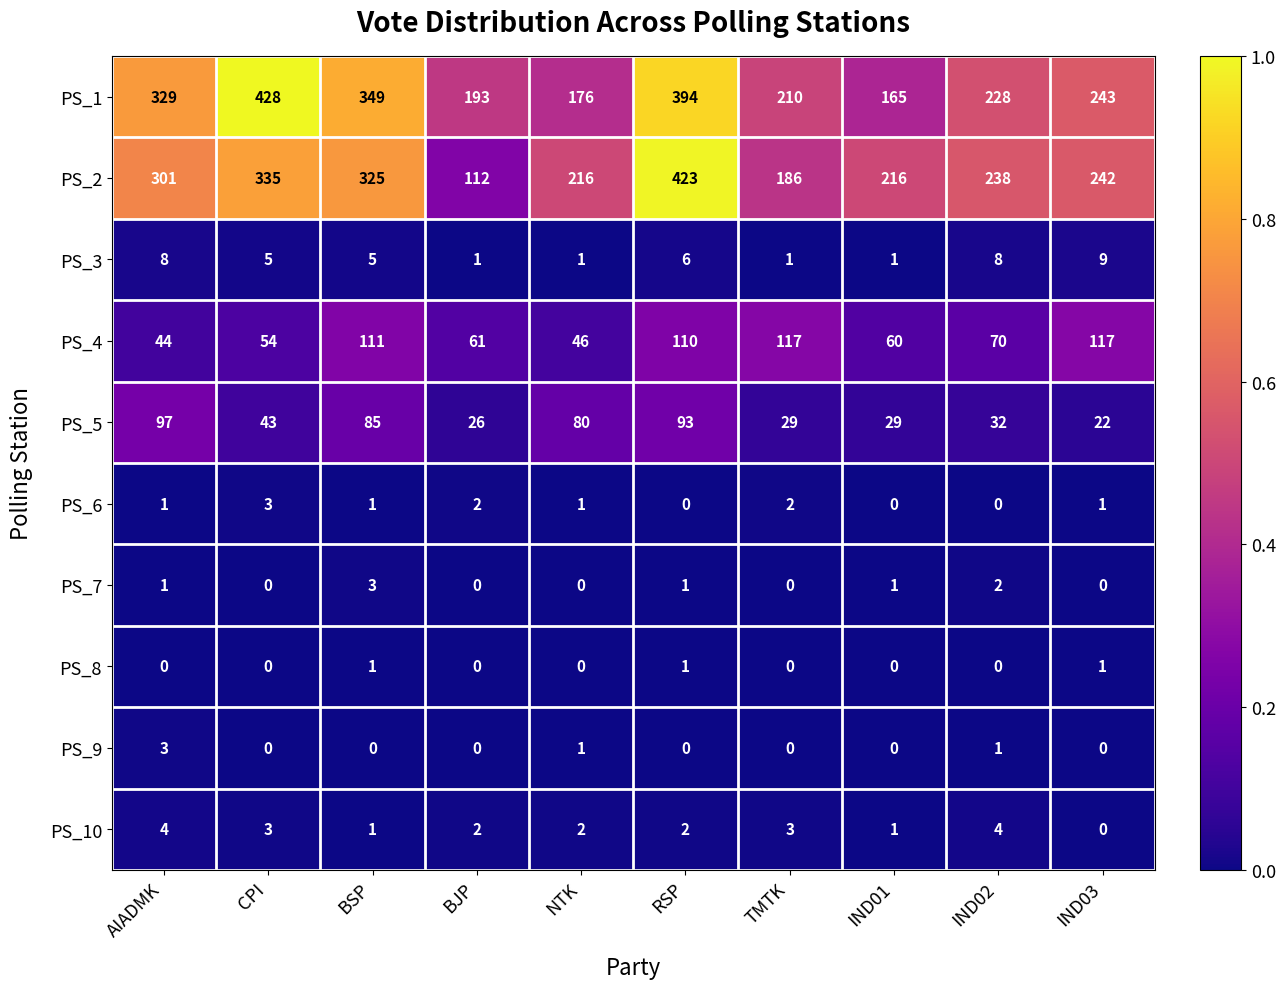

What is the difference between the highest and lowest values at TMTK?

210